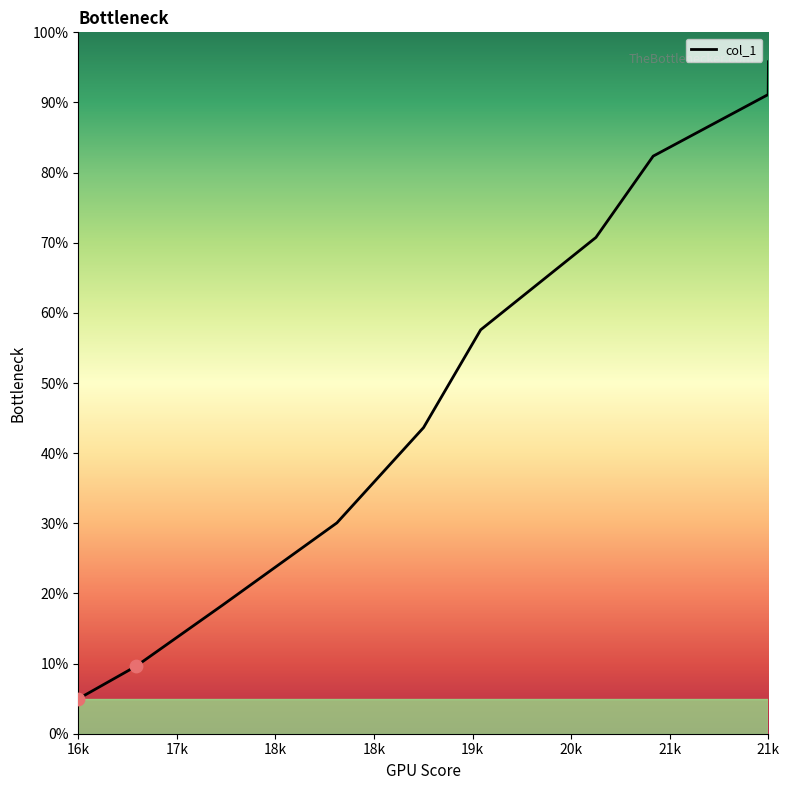

What is the smallest value displayed?

5.0